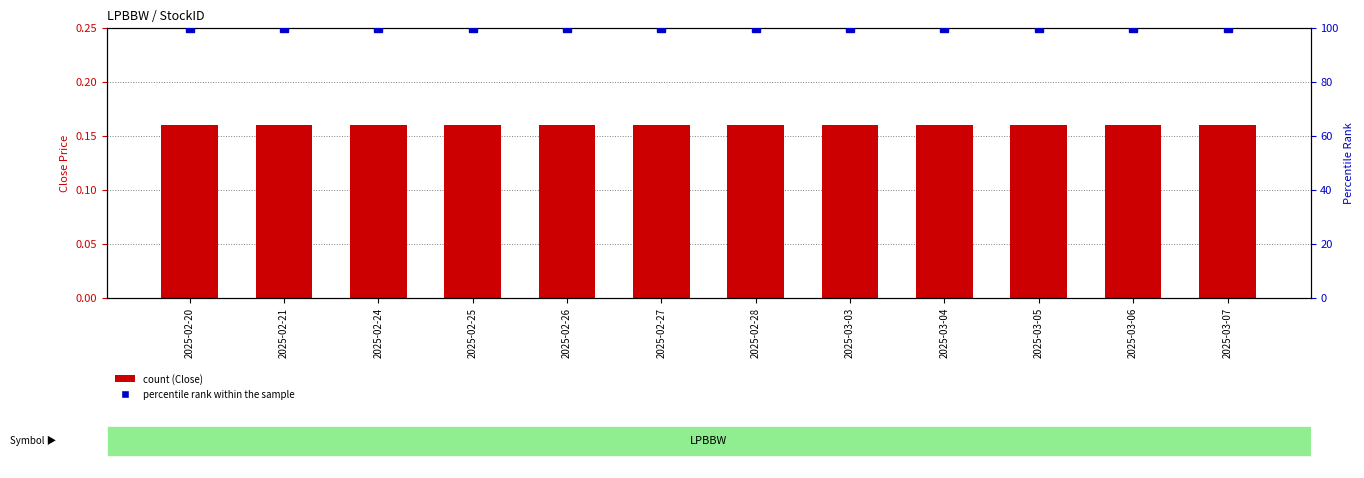

Rank the series at 2025-03-05 from highest to lowest value.

percentile rank within the sample, Close